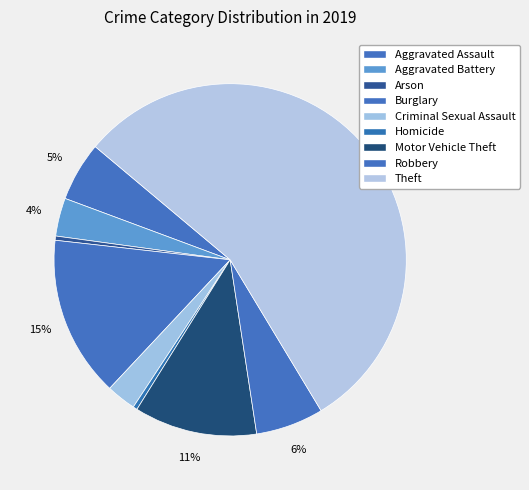

Does Homicide account for over 50% of the chart?

No